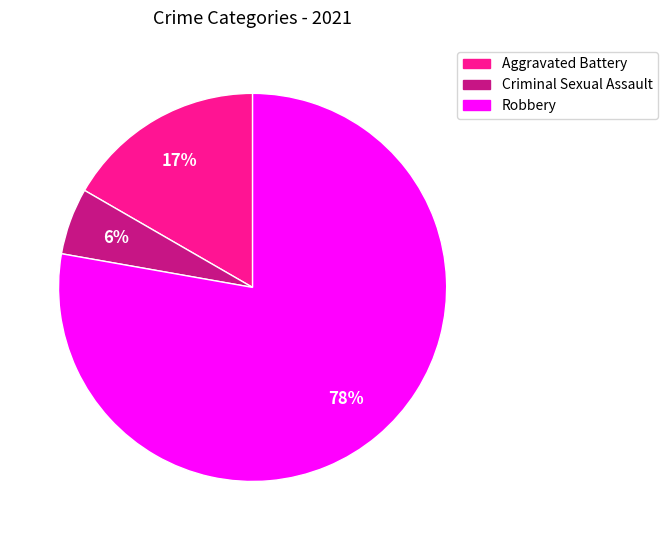

Is it true that Criminal Sexual Assault is 1% of the pie?

False